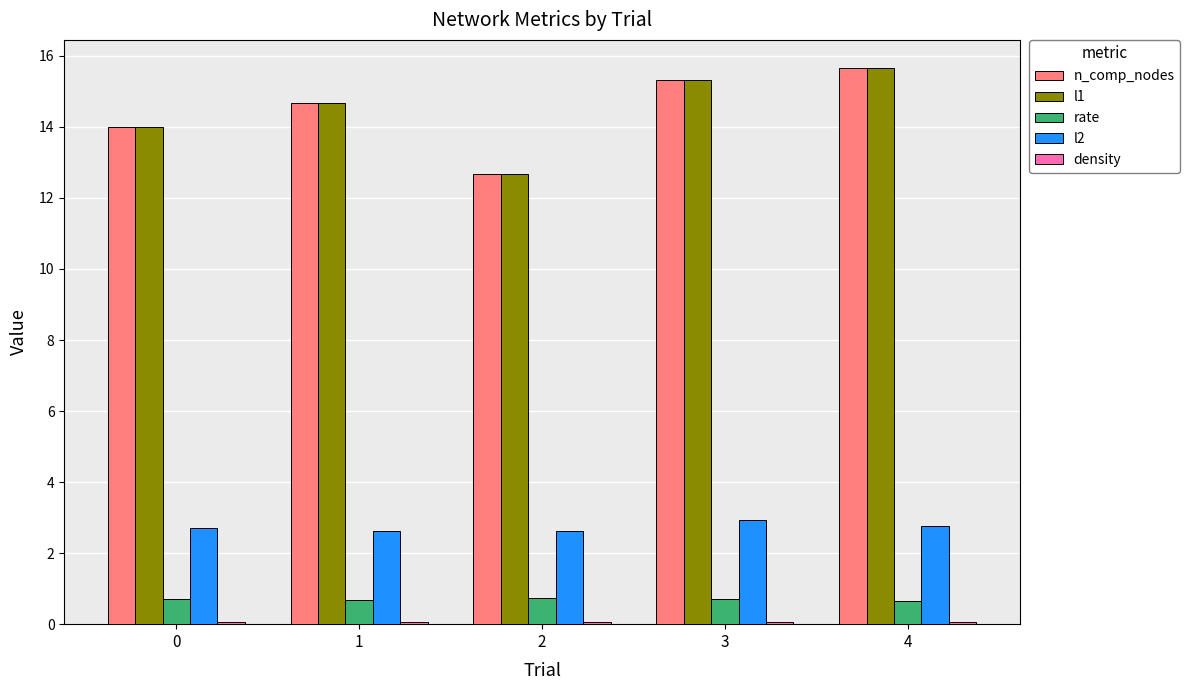

What is the greatest value displayed?

15.7